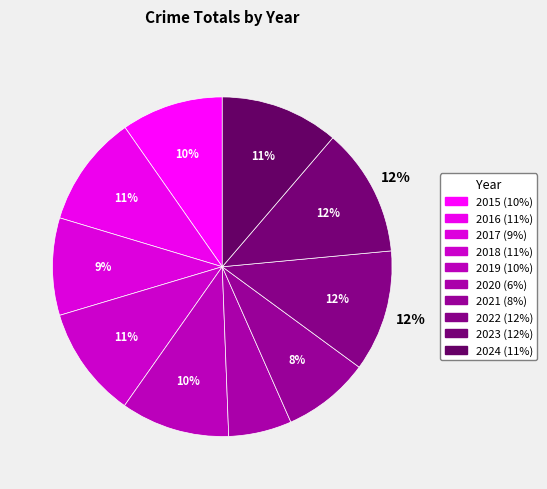

What is the total percentage of 2019 and 2023?

22.6%